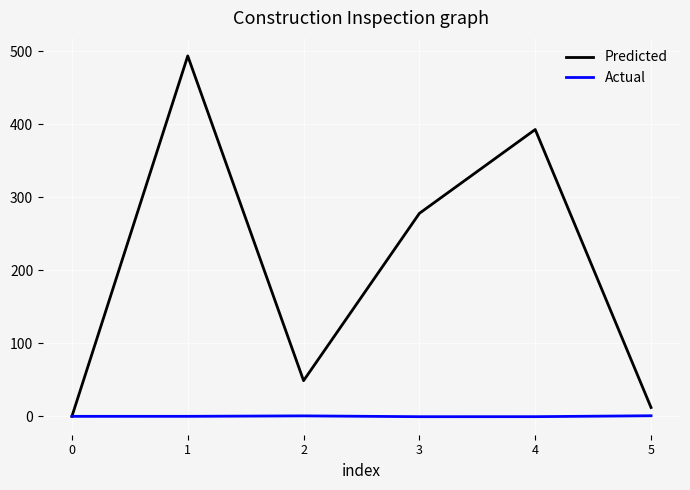

How many values in the Predicted series exceed 278?

3